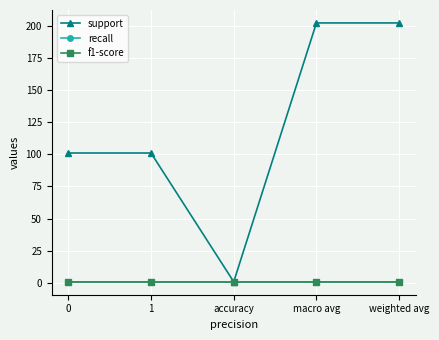

Does the chart display data point markers on the line(s)?

Yes